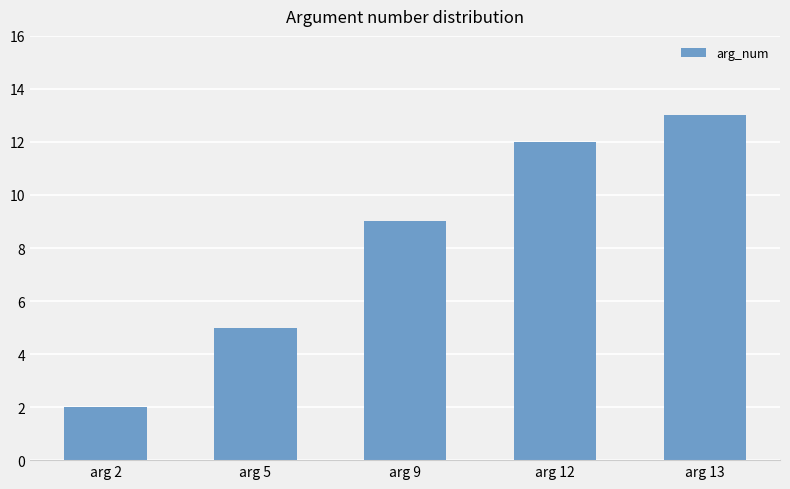

Between arg 9 and arg 12, which is larger?

arg 12